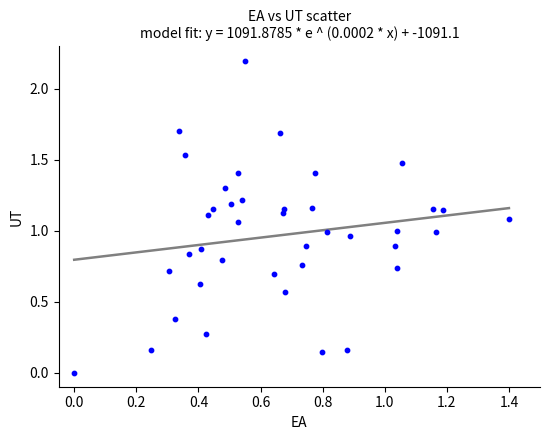

What is the range of Y values (max minus min)?

2.2